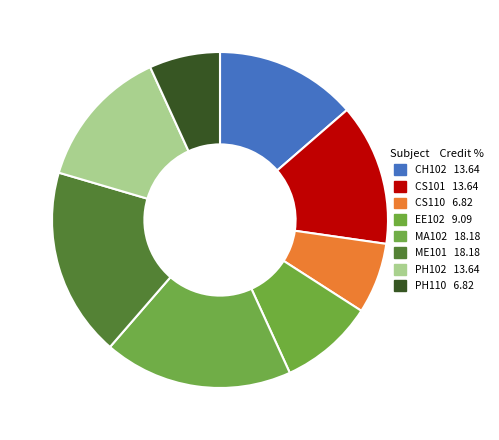

Is it true that PH102 is 19% of the pie?

False